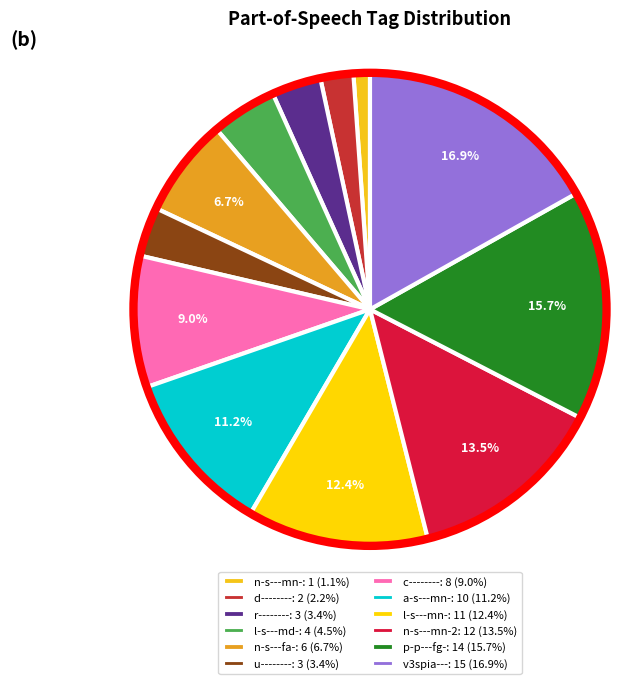

Is there a majority slice in this chart?

No